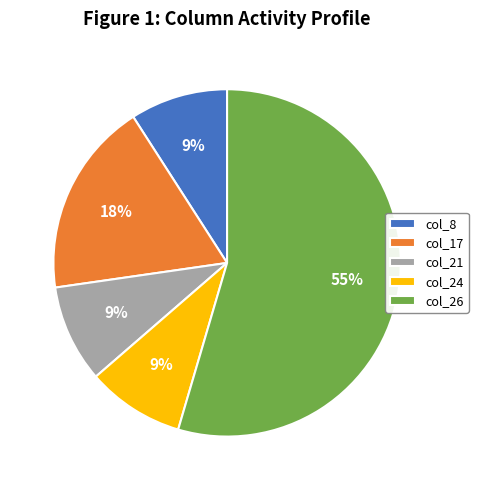

To the nearest percent, what is the average slice percentage?

20%